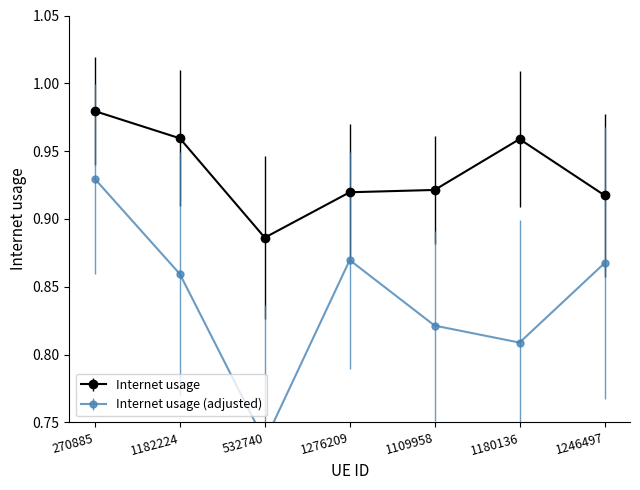

Which has a higher value, 532740 or 270885?

270885